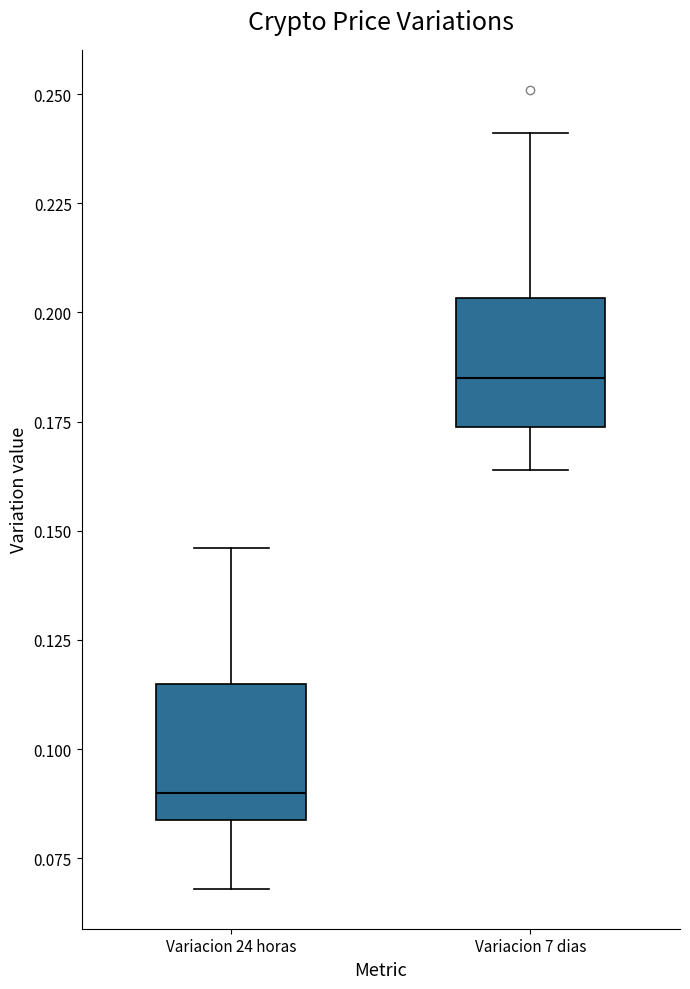

Reading left to right, read every box against the y-axis: the position of its median line, the range the box covers, and the ends of its whiskers. The values are not printed on the chart, so give them approximately, as read against the axis.

Variacion 24 horas: median 0.090, box 0.085 to 0.115, whiskers 0.070 to 0.145
Variacion 7 dias: median 0.185, box 0.175 to 0.205, whiskers 0.165 to 0.240